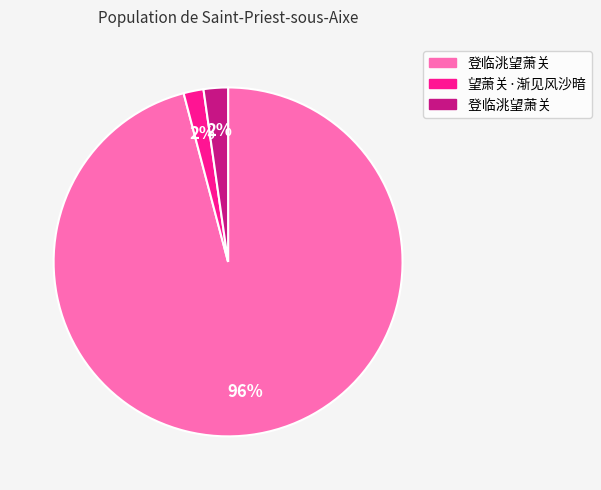

To the nearest percent, what is the difference between the largest and smallest slice percentages?

94%